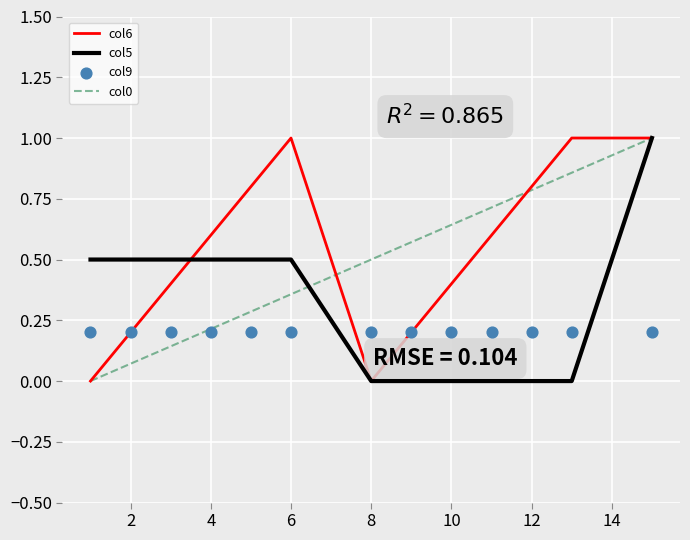

Which series contains the lowest Y value?

col6